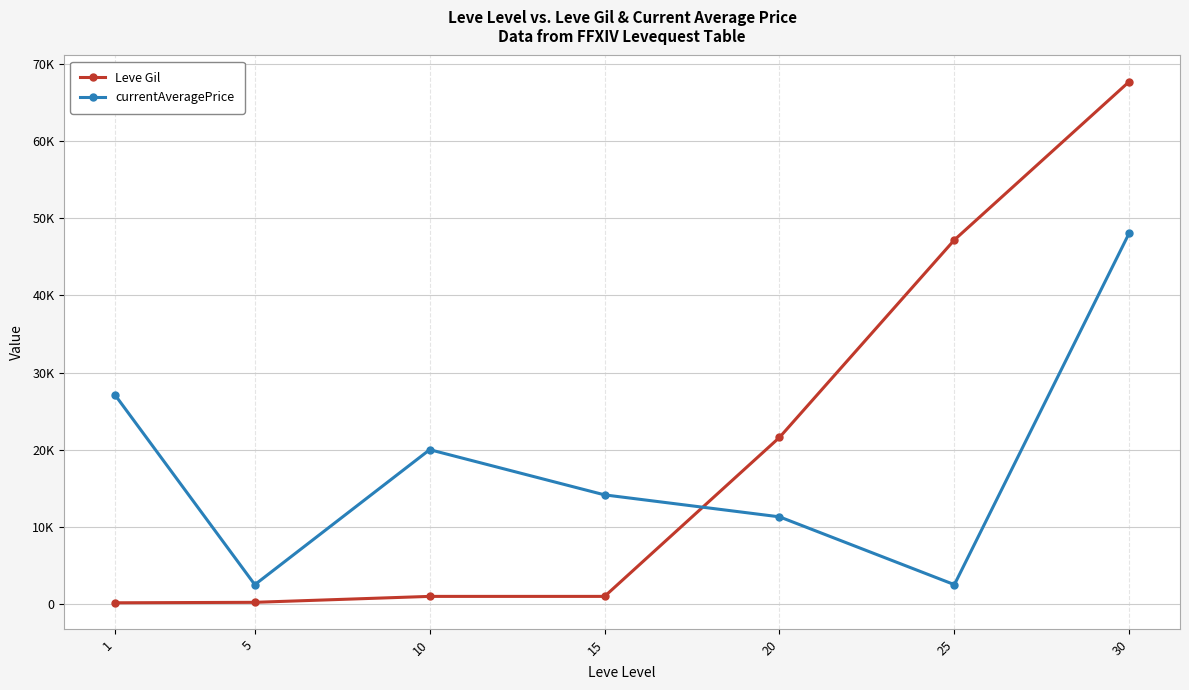

True or false: currentAveragePrice has a value of 27054 at 30.

False